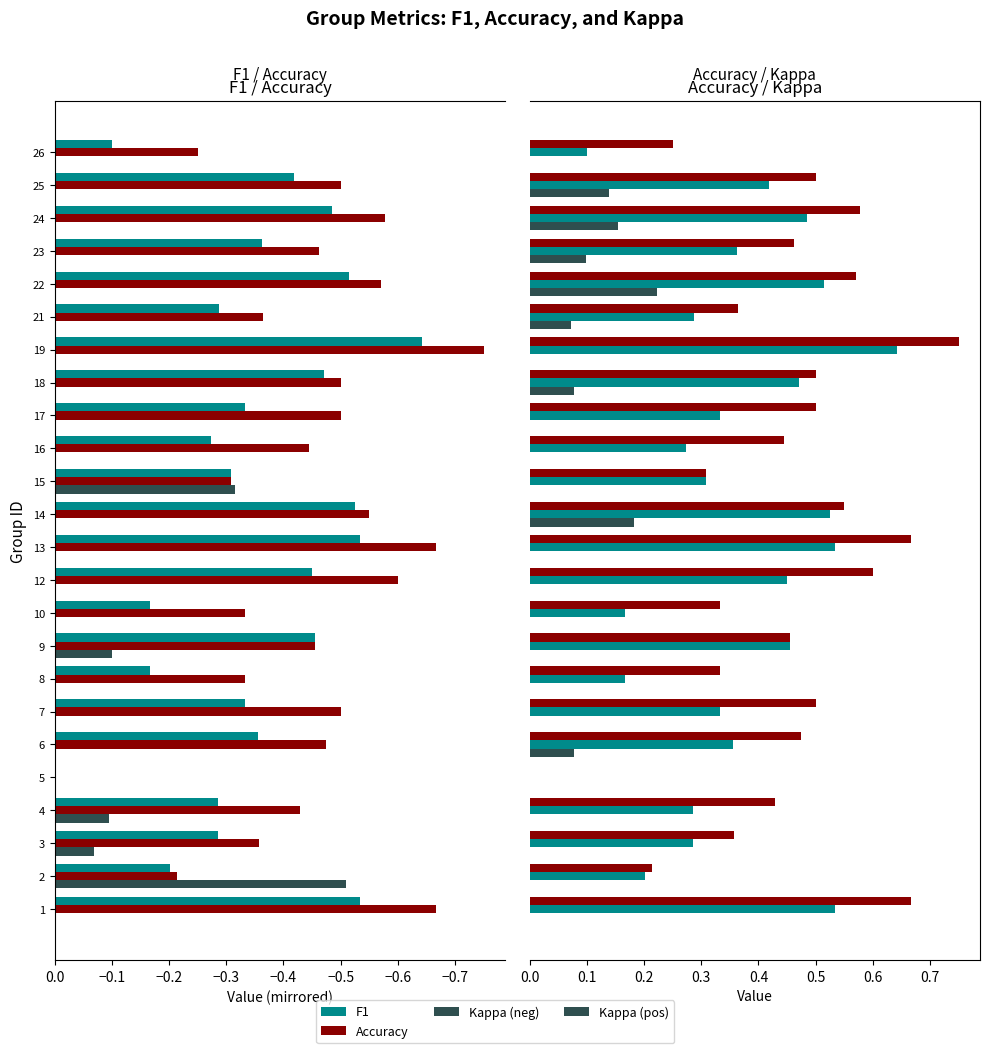

Which series has the widest spread of values?

Accuracy